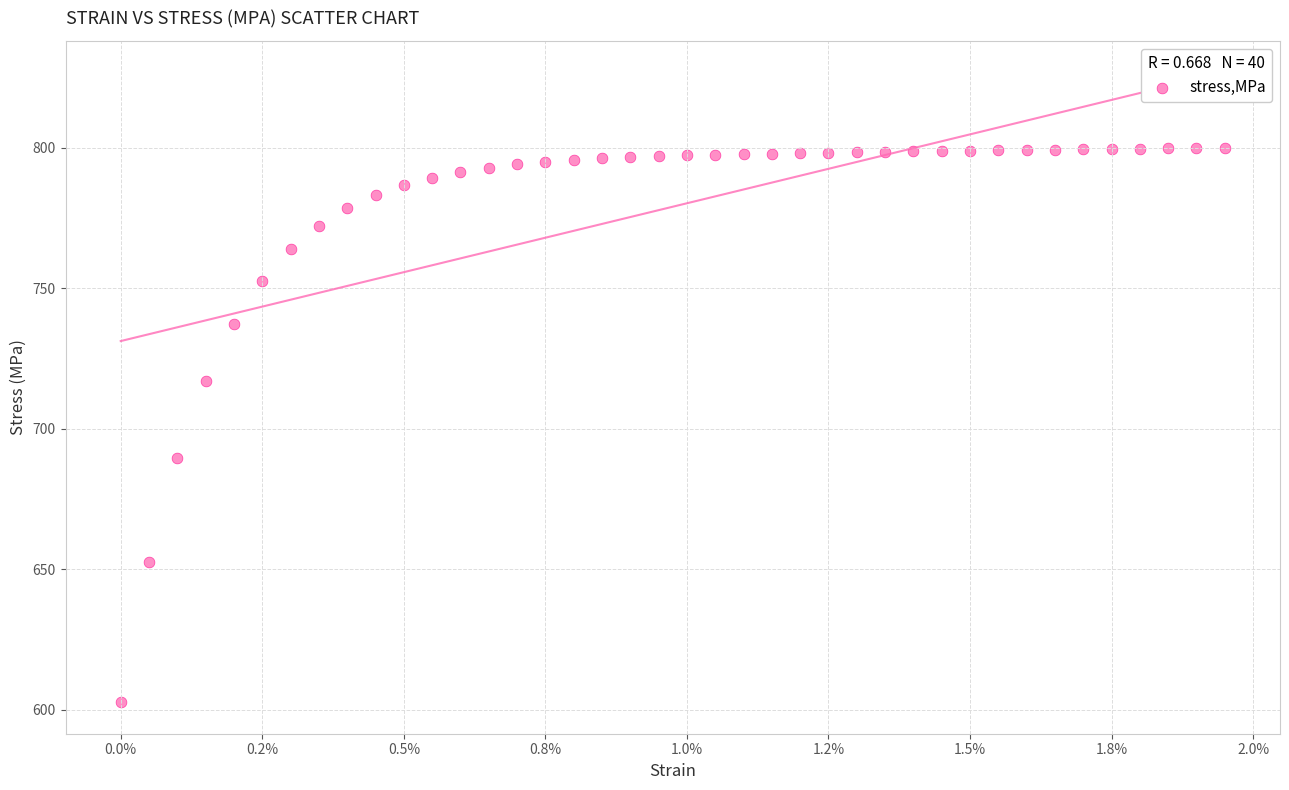

What Y value in the scatter plot is closest to 701?

689.4